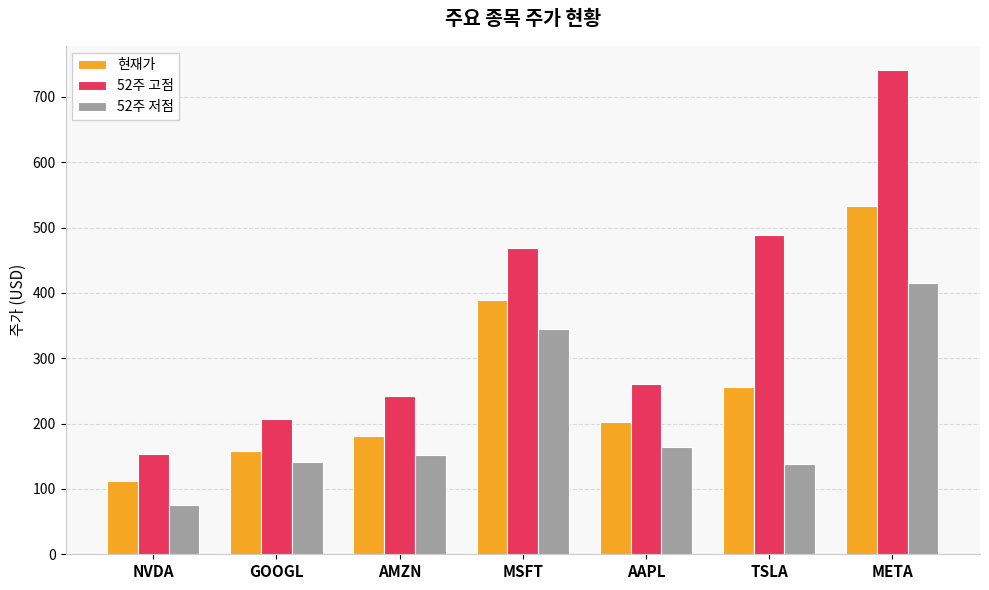

At which category does the chart reach its peak across all series?

META